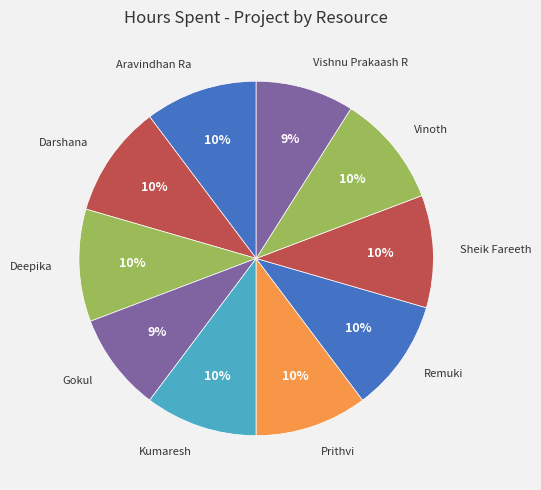

Is there a majority slice in this chart?

No